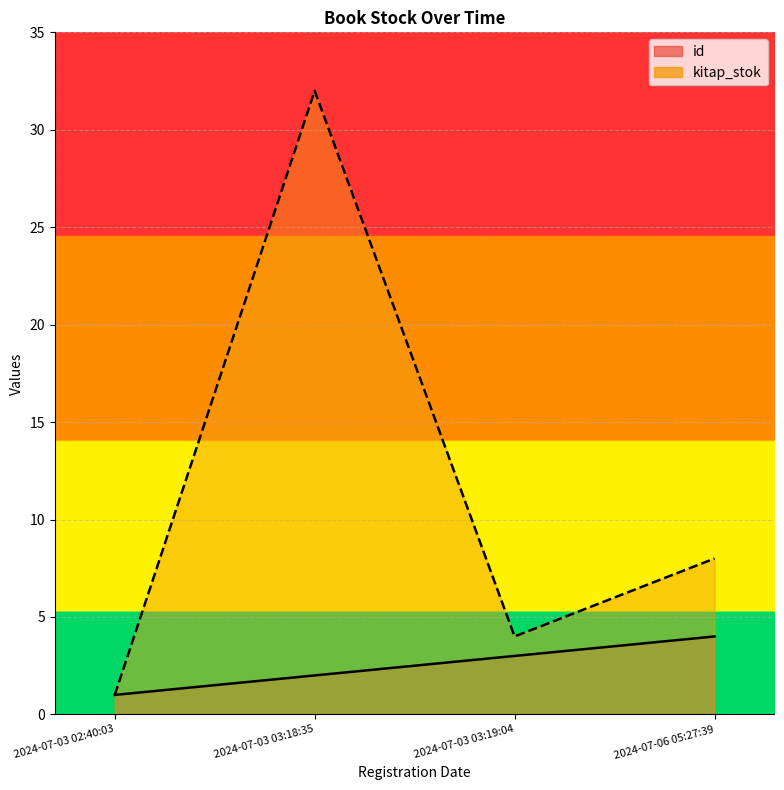

What is the minimum value shown in the chart?

1